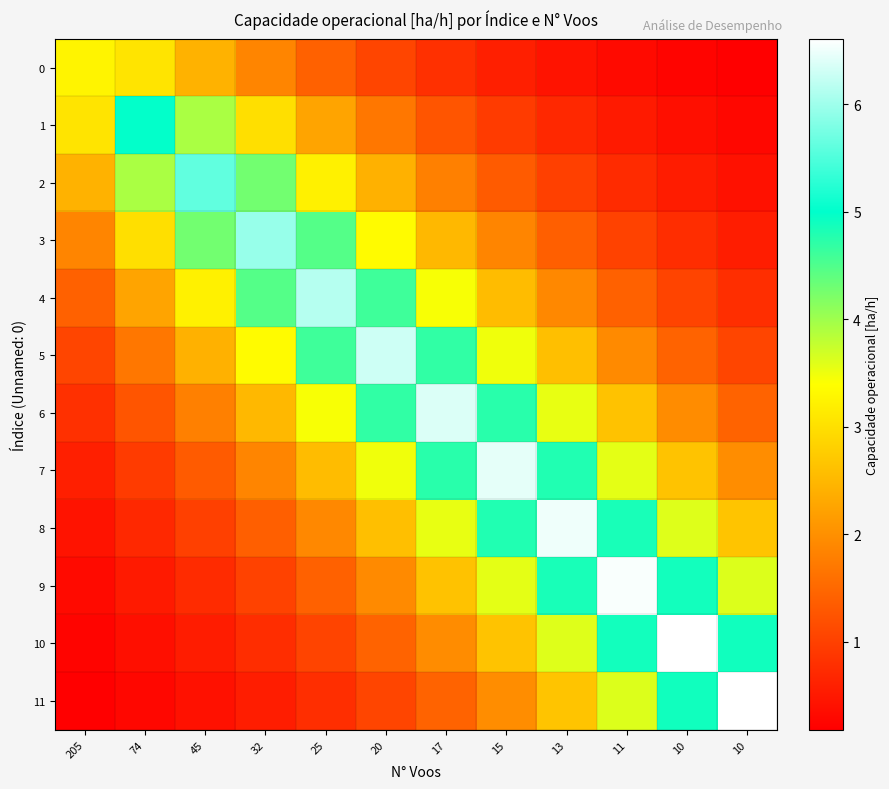

Which series changed the most between 74 and 15?

7